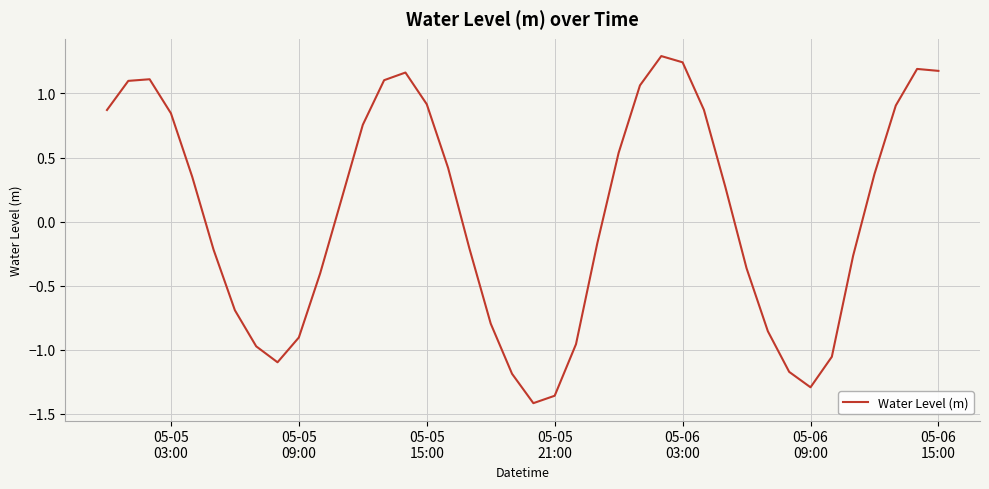

What is the maximum value shown in the chart?

1.3